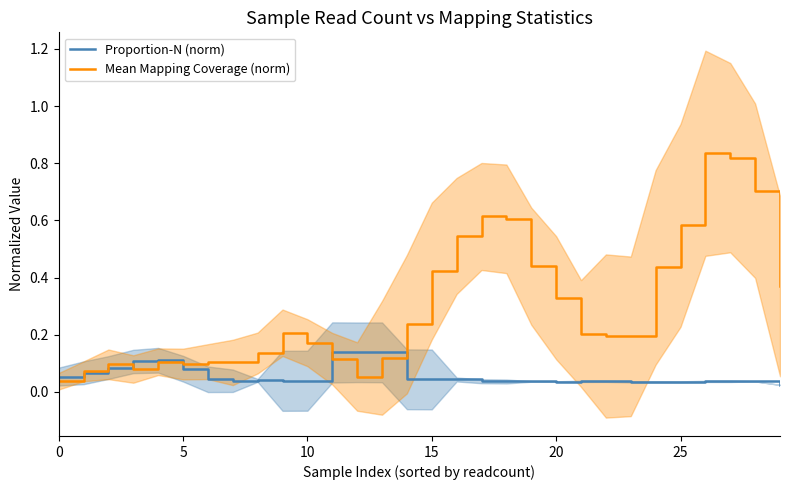

Which category has the highest value in the Mean Mapping Coverage (norm) series?

26